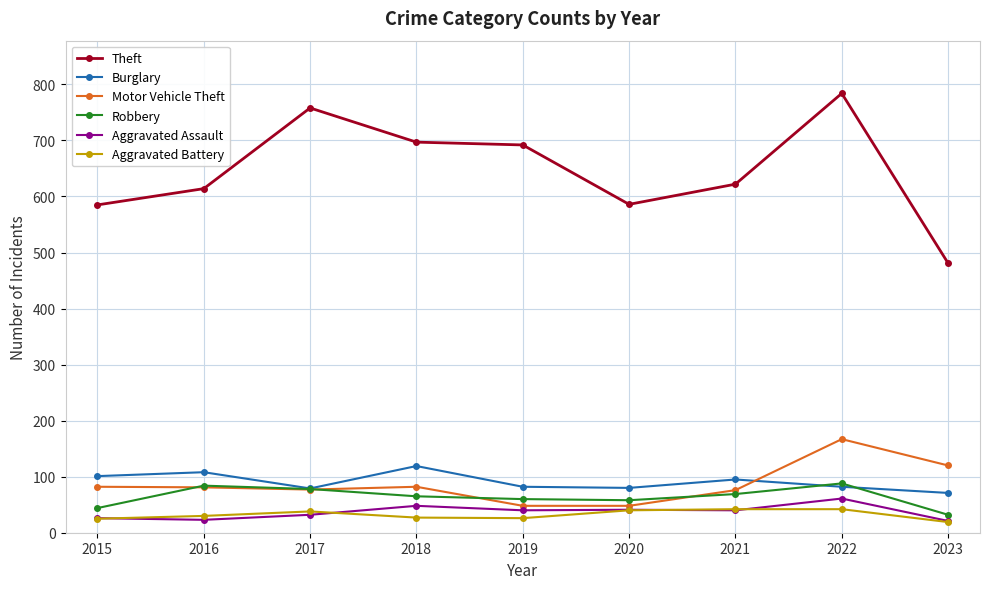

True or false: Burglary has more than 0 points higher than both neighbors.

True